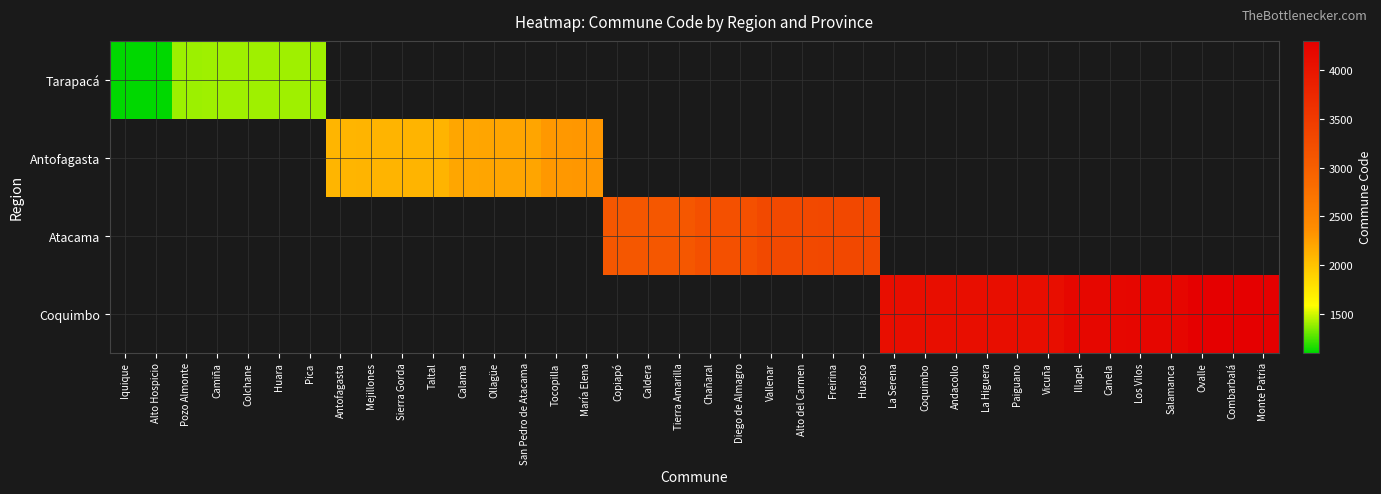

Which series has the widest spread of values?

Tarapacá